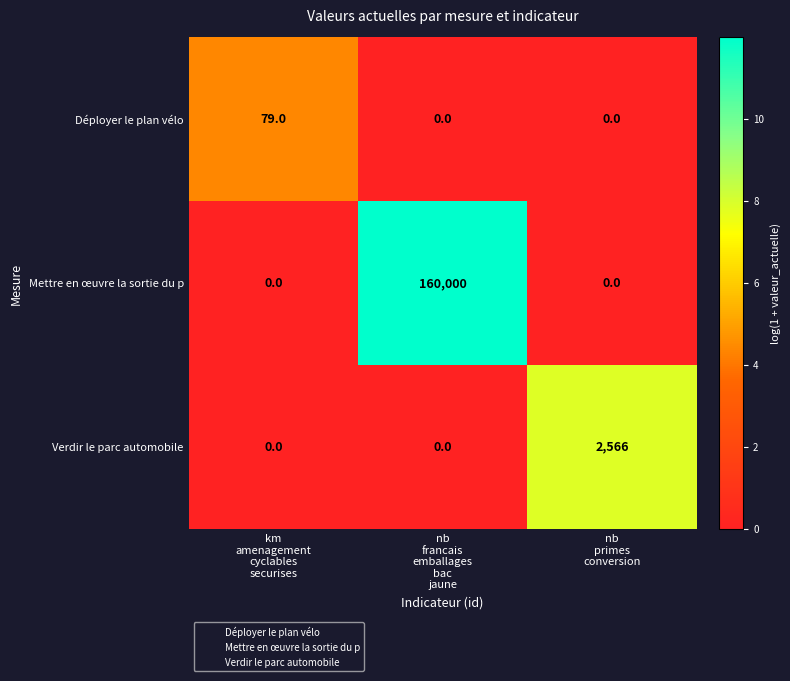

What is the sum of all Déployer le plan vélo values?

79